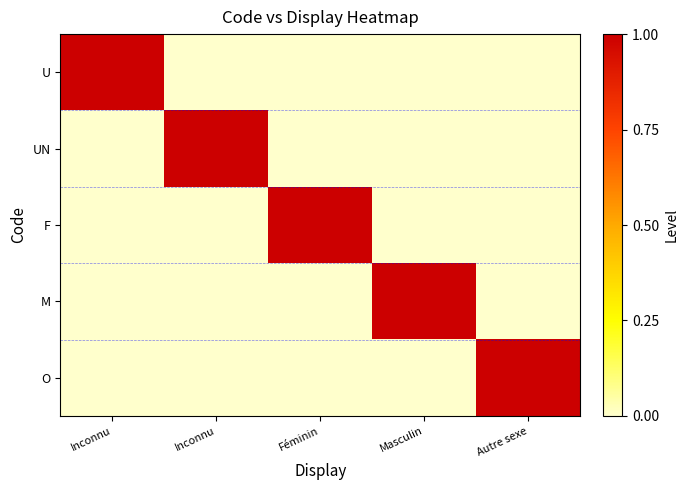

How many categories are shown in the chart?

5